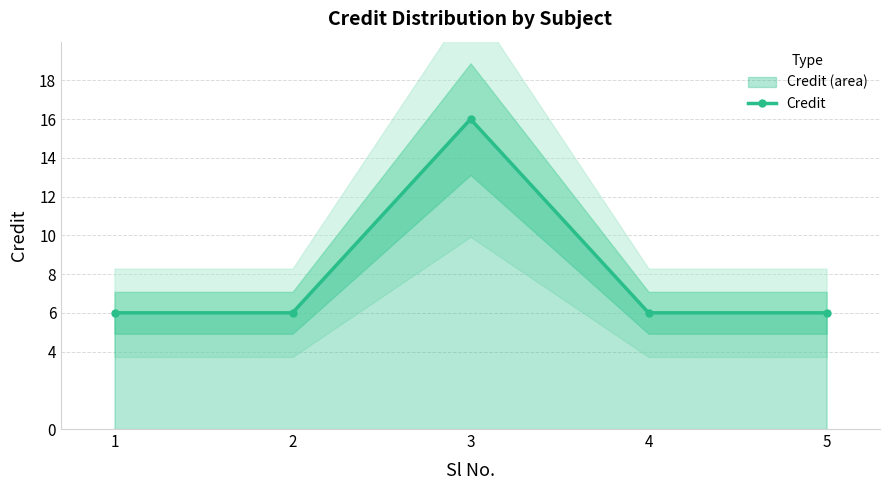

Where is the data nearest to the value 11?

1